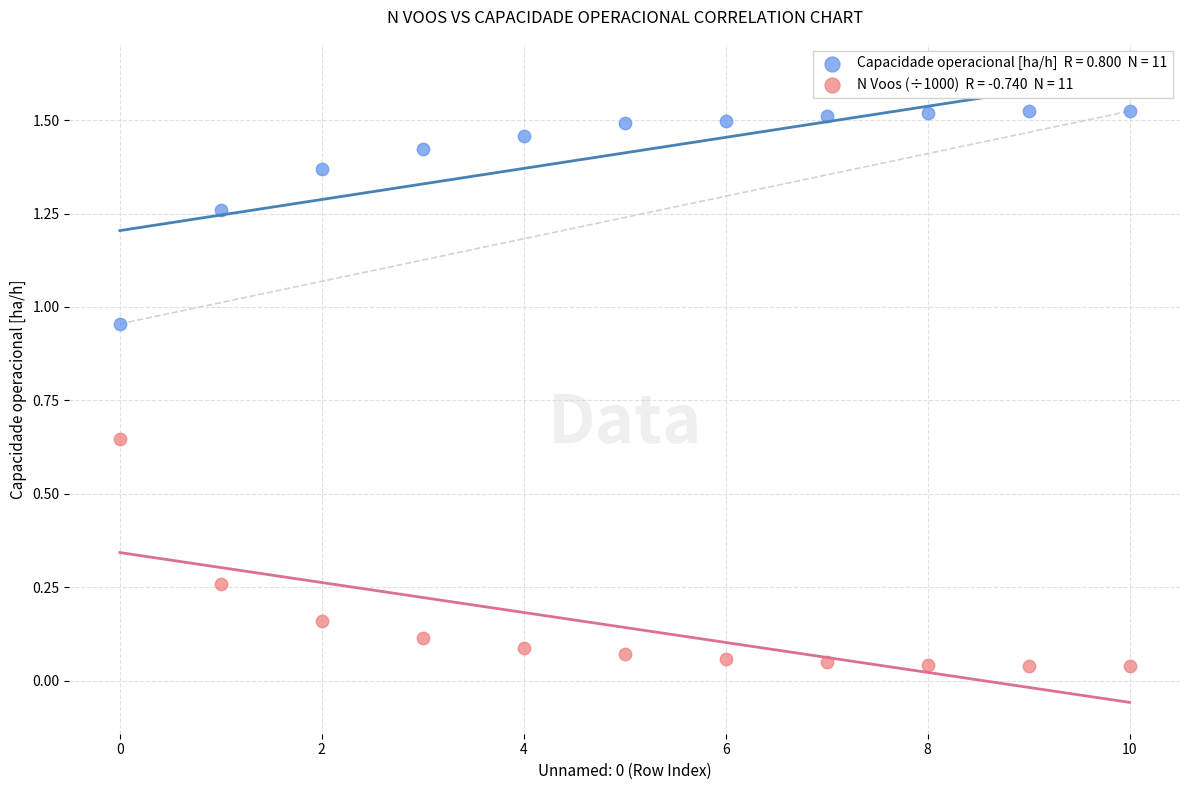

How many points are shown in the scatter plot?

22